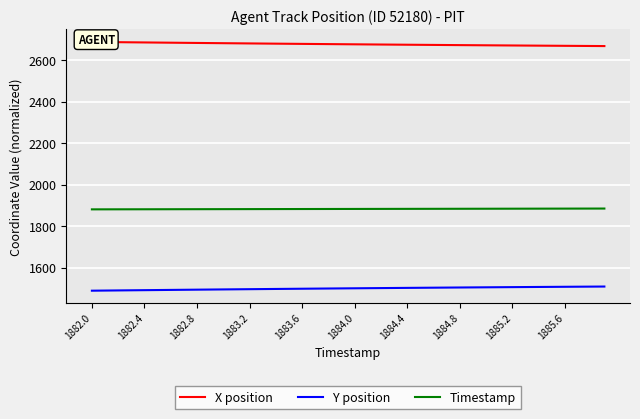

Reading left to right, what are all the values shown in this chart?

X position: 2689.0	2688.4	2687.7	2687.1	2686.5	2685.9	2685.2	2684.6	2684.0	2683.5	2682.9	2682.3	2681.7	2681.2	2680.6	2680.1	2679.5	2679.0	2678.5	2677.9	2677.4	2676.9	2676.4	2675.9	2675.5	2675.0	2674.5	2674.1	2673.6	2673.2	2672.7	2672.3	2671.9	2671.4	2671.0	2670.6	2670.2	2669.8	2669.4	2669.0
Y position: 1490.0	1490.6	1491.3	1491.9	1492.5	1493.1	1493.7	1494.3	1494.9	1495.5	1496.1	1496.7	1497.3	1497.8	1498.4	1498.9	1499.5	1500.0	1500.5	1501.0	1501.5	1502.1	1502.6	1503.0	1503.5	1504.0	1504.5	1504.9	1505.4	1505.8	1506.3	1506.7	1507.2	1507.6	1508.0	1508.4	1508.8	1509.2	1509.6	1510.0
Timestamp: 1882.0	1882.1	1882.2	1882.3	1882.4	1882.5	1882.6	1882.7	1882.8	1882.9	1883.0	1883.1	1883.2	1883.3	1883.4	1883.5	1883.6	1883.7	1883.8	1883.9	1884.0	1884.1	1884.2	1884.3	1884.4	1884.5	1884.6	1884.7	1884.8	1884.9	1885.0	1885.1	1885.2	1885.3	1885.4	1885.5	1885.6	1885.7	1885.8	1885.9